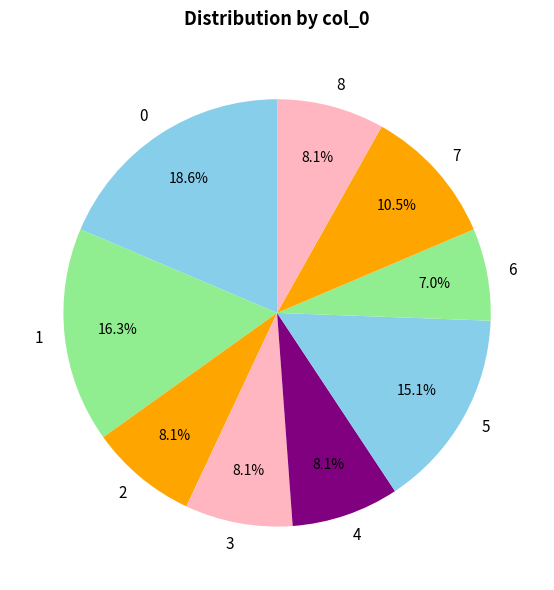

What portion of the pie excludes 4?

91.9%